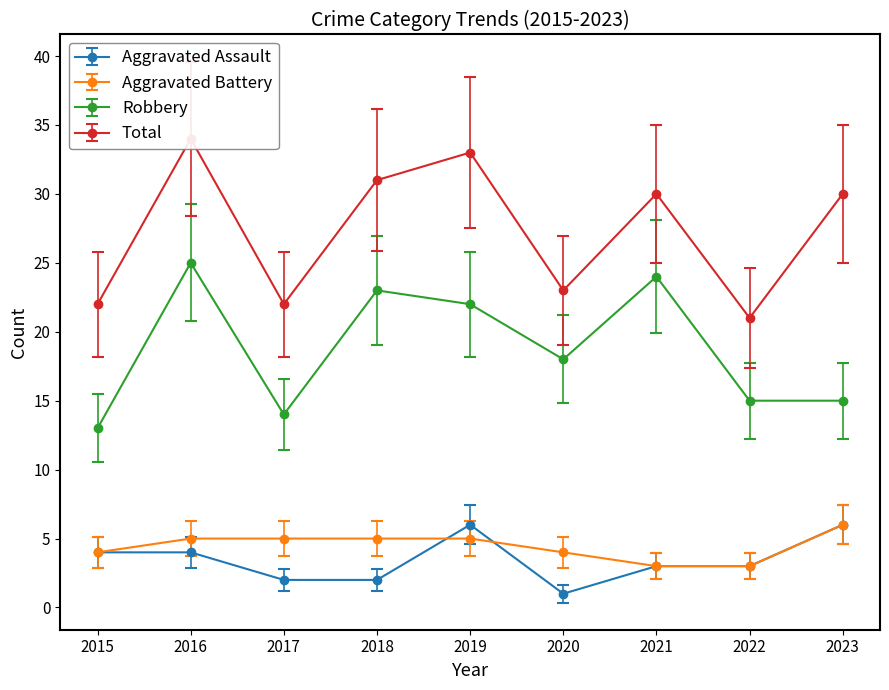

Read the Total value at 2020.

23.0